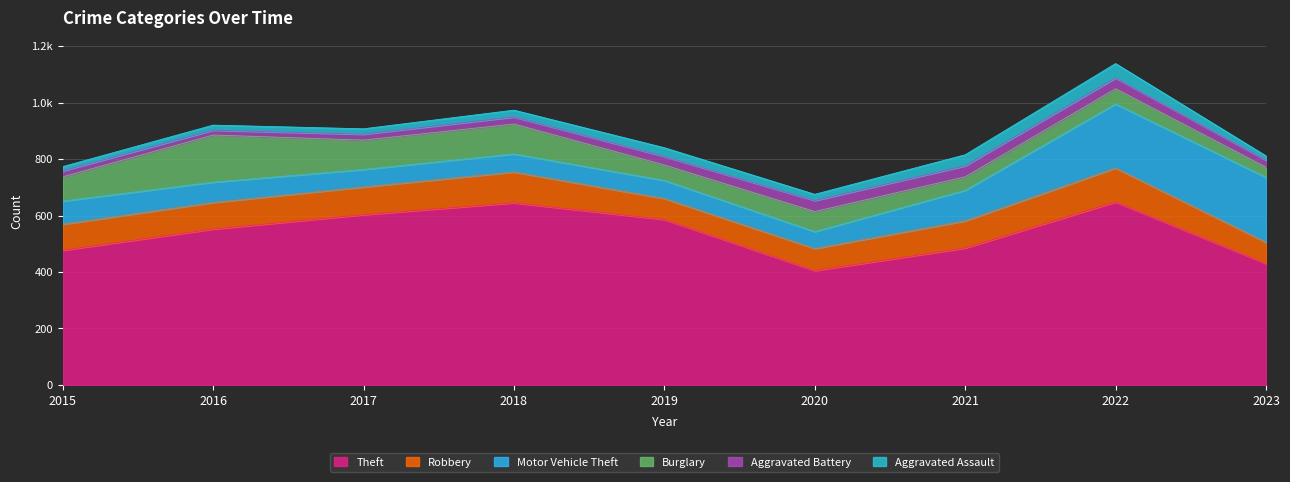

The Aggravated Assault series shows 51 at 2022. True or false?

True